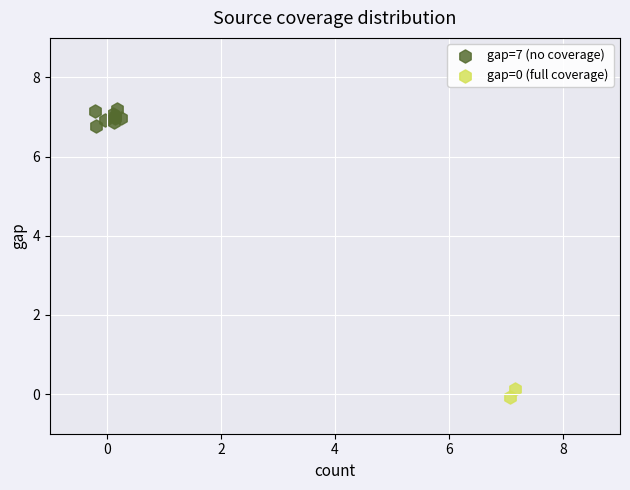

Which series reaches the maximum Y coordinate?

gap=7 (no coverage)